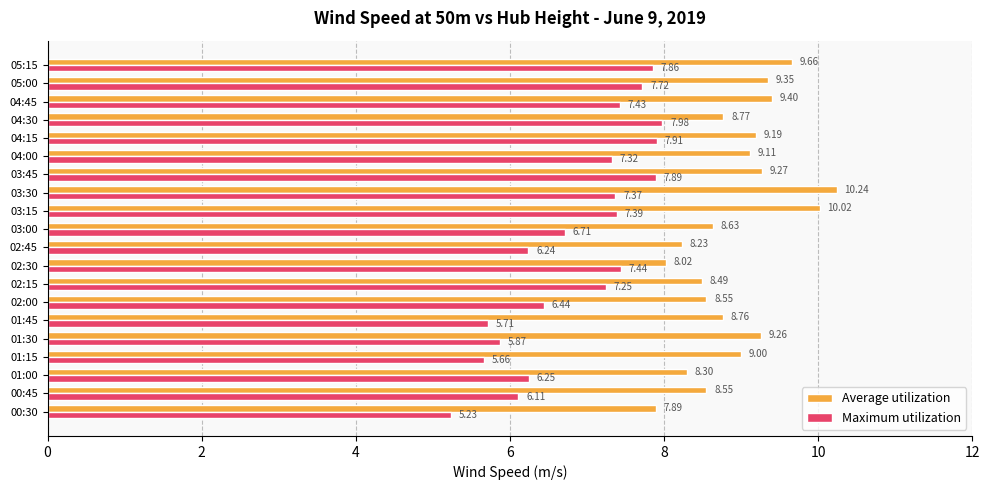

List the series in order of their overall mean, lowest first.

Maximum utilization, Average utilization